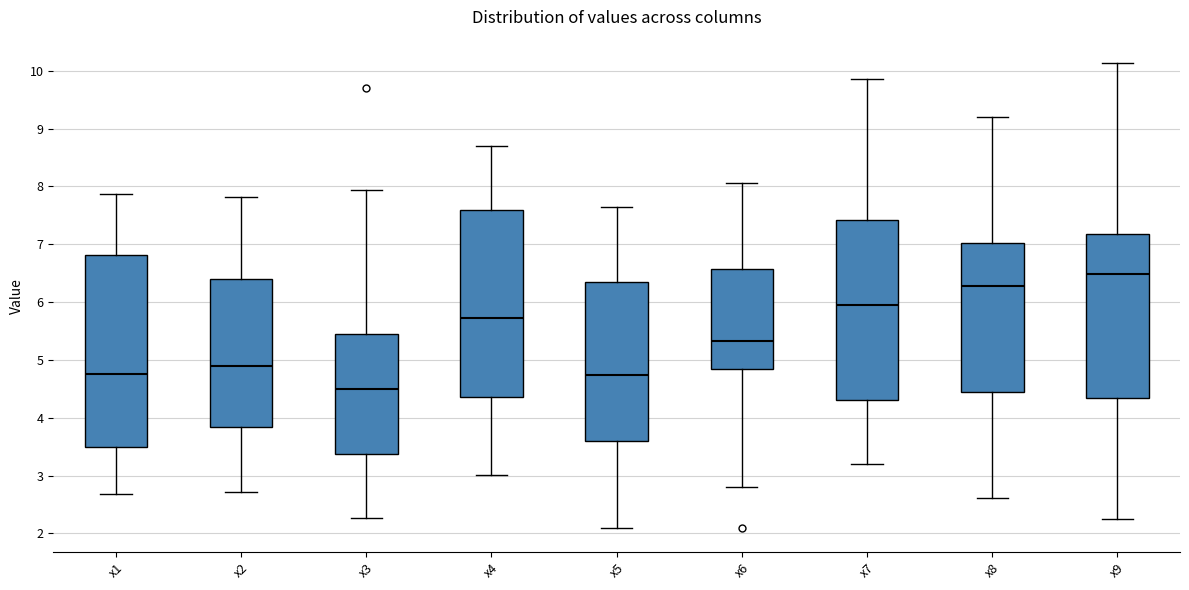

Reading left to right, transcribe this box plot: for each box, give where its median line is, the range the box spans, and where its two whiskers end, as read against the y-axis. The values are not printed on the chart, so give them approximately, as read against the axis.

x1: median 4.8, box 3.5 to 6.8, whiskers 2.7 to 7.9
x2: median 4.9, box 3.8 to 6.4, whiskers 2.7 to 7.8
x3: median 4.5, box 3.4 to 5.5, whiskers 2.3 to 7.9
x4: median 5.7, box 4.4 to 7.6, whiskers 3.0 to 8.7
x5: median 4.7, box 3.6 to 6.3, whiskers 2.1 to 7.6
x6: median 5.3, box 4.8 to 6.6, whiskers 2.8 to 8.1
x7: median 6.0, box 4.3 to 7.4, whiskers 3.2 to 9.9
x8: median 6.3, box 4.4 to 7.0, whiskers 2.6 to 9.2
x9: median 6.5, box 4.3 to 7.2, whiskers 2.2 to 10.1